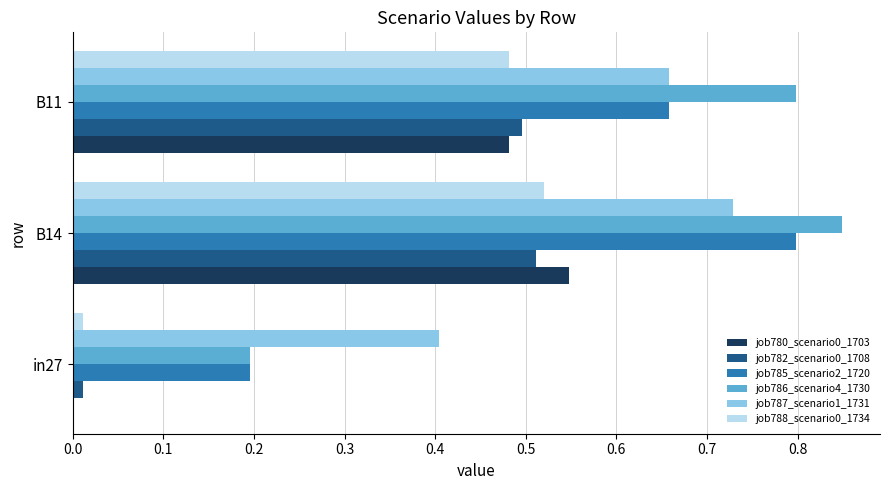

At which category does the chart reach its peak across all series?

B14